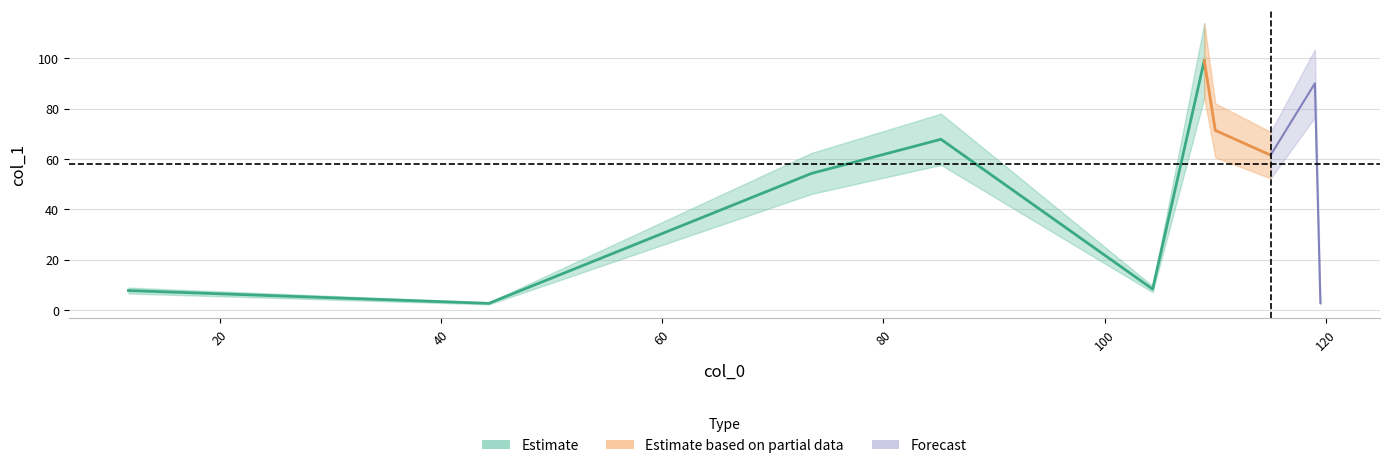

True or false: the data has more than 1 interior local peaks.

True